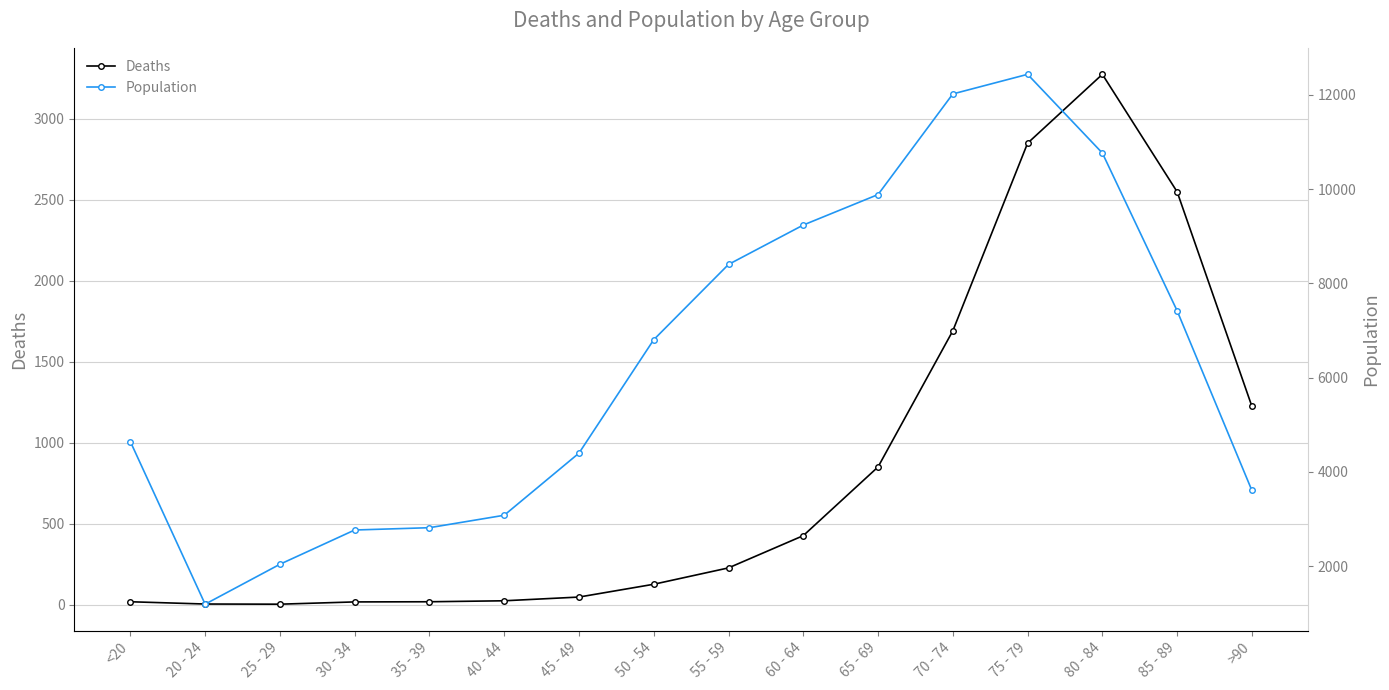

True or false: Deaths and Population cross at least once.

False